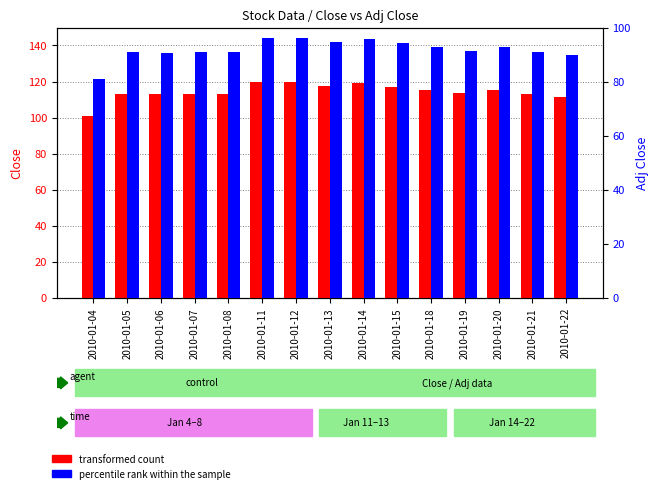

At which category is the sum across all series the highest?

2010-01-11